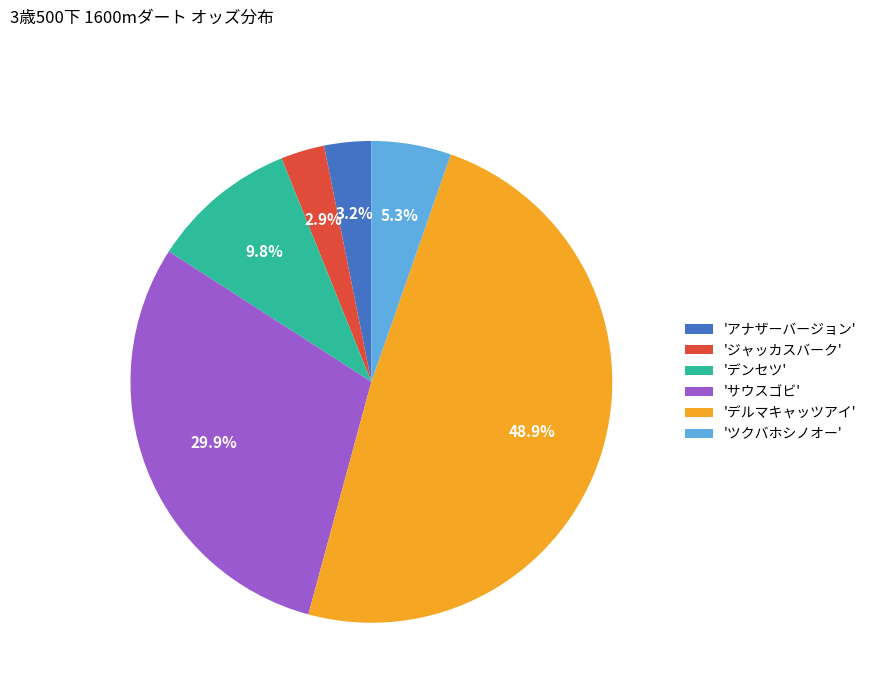

What percentage is NOT represented by 'ツクバホシノオー'?

94.7%